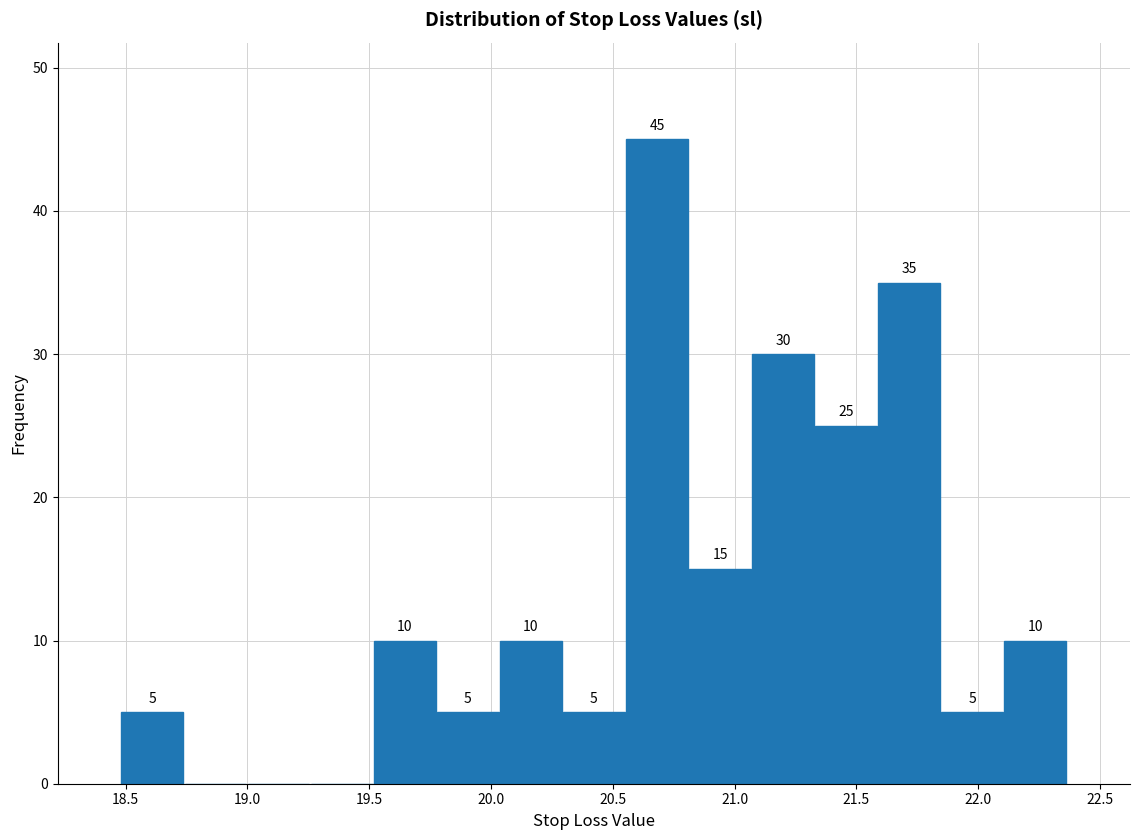

Over which range of the x-axis is the bar tallest?

20.55 to 20.80